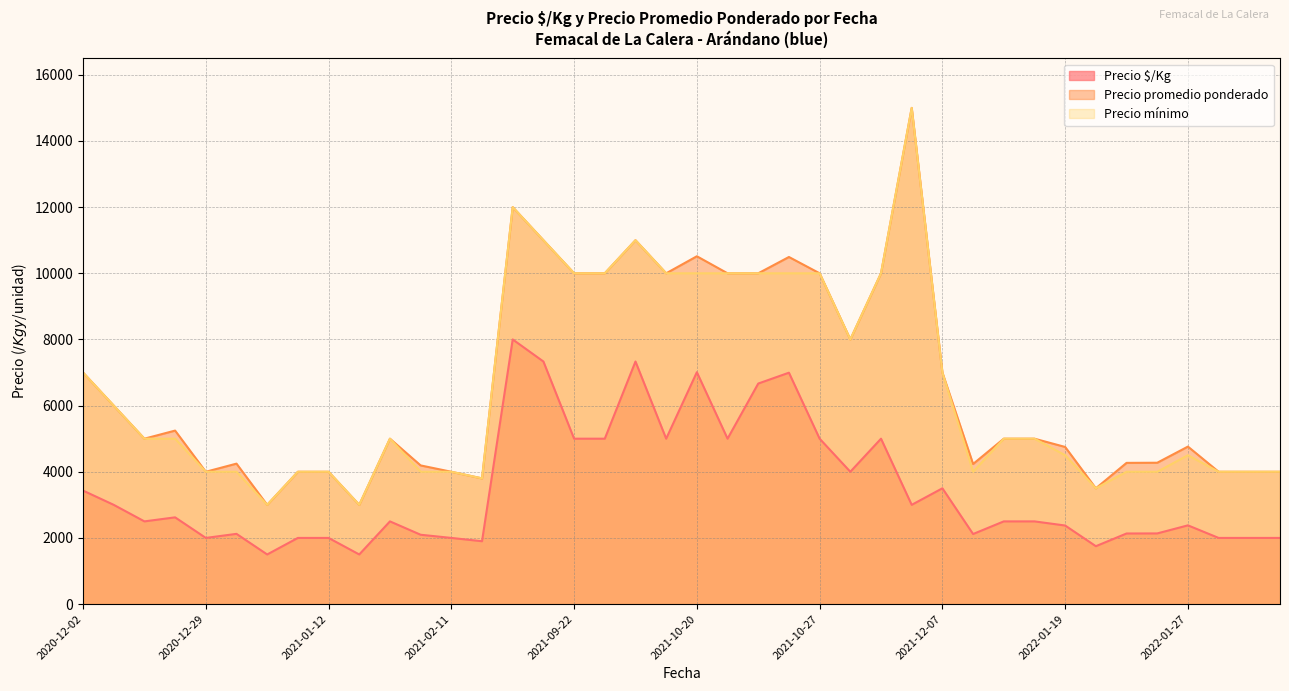

Which category has the lowest value in the Precio promedio ponderado series?

2021-01-06